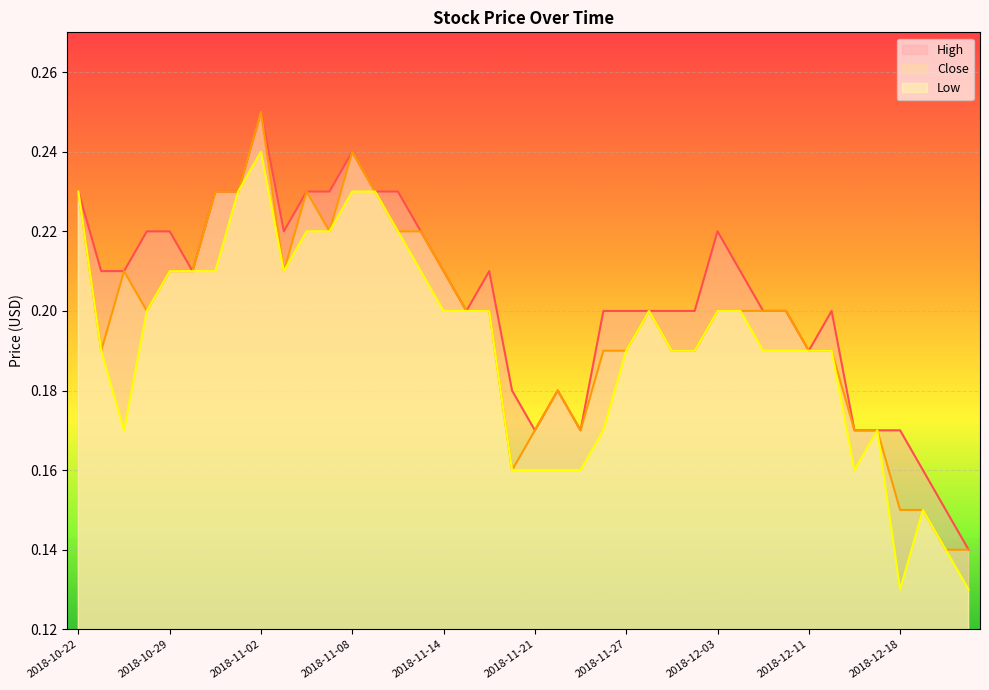

At which category does the chart reach its peak across all series?

2018-11-02